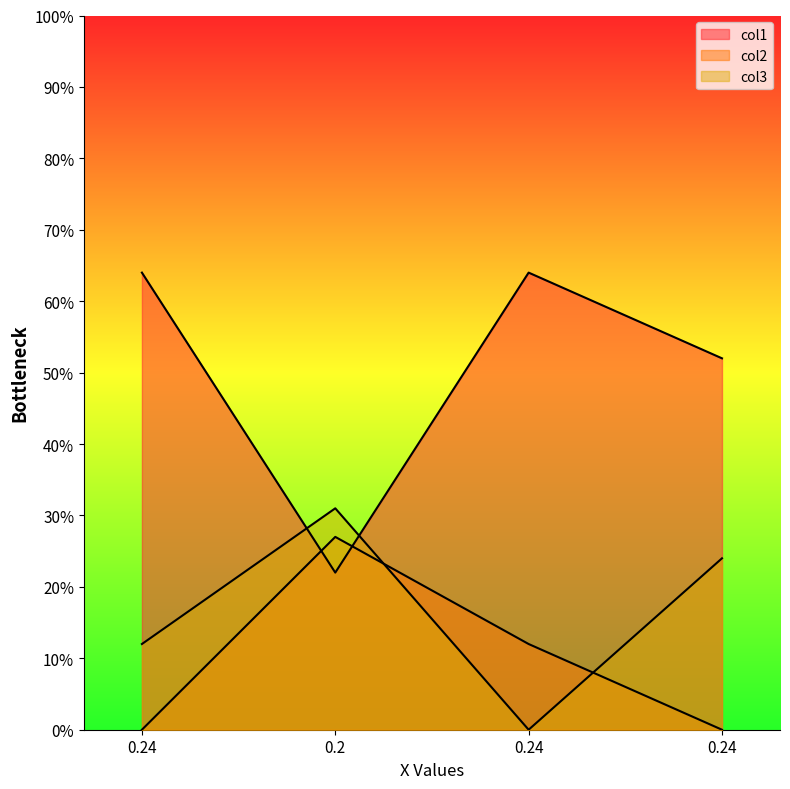

What is the label of the 4th point from the left?

0.24